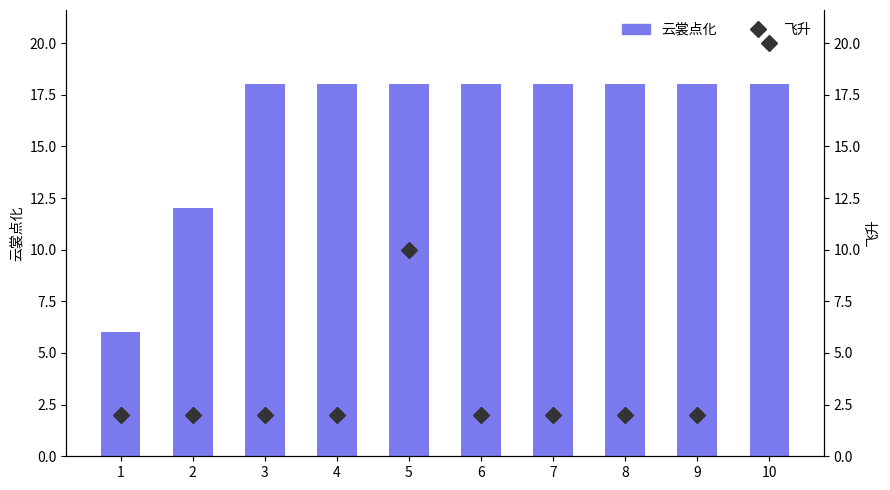

How many series are shown in this chart?

2